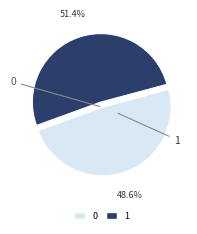

Does any single category account for the majority?

Yes